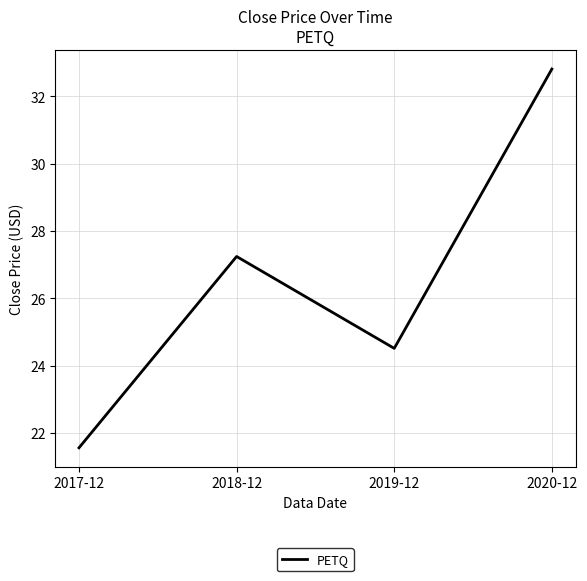

The chart shows a value of 34.3 at 2019-12. True or false?

False